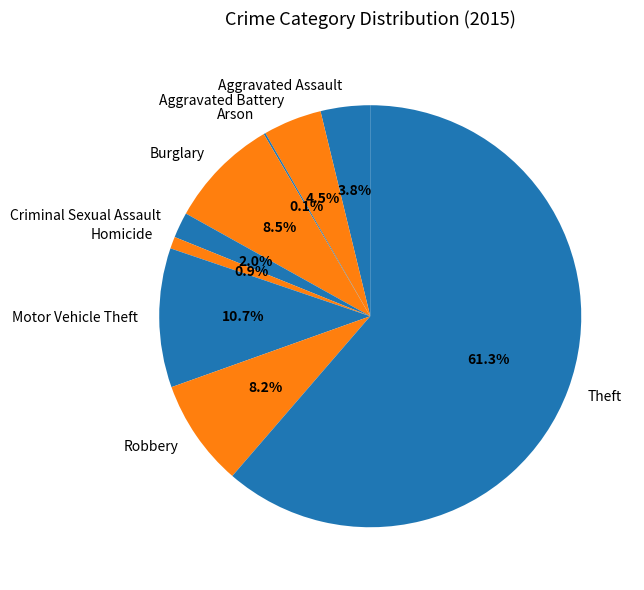

Which slice represents more than half of the pie?

Theft